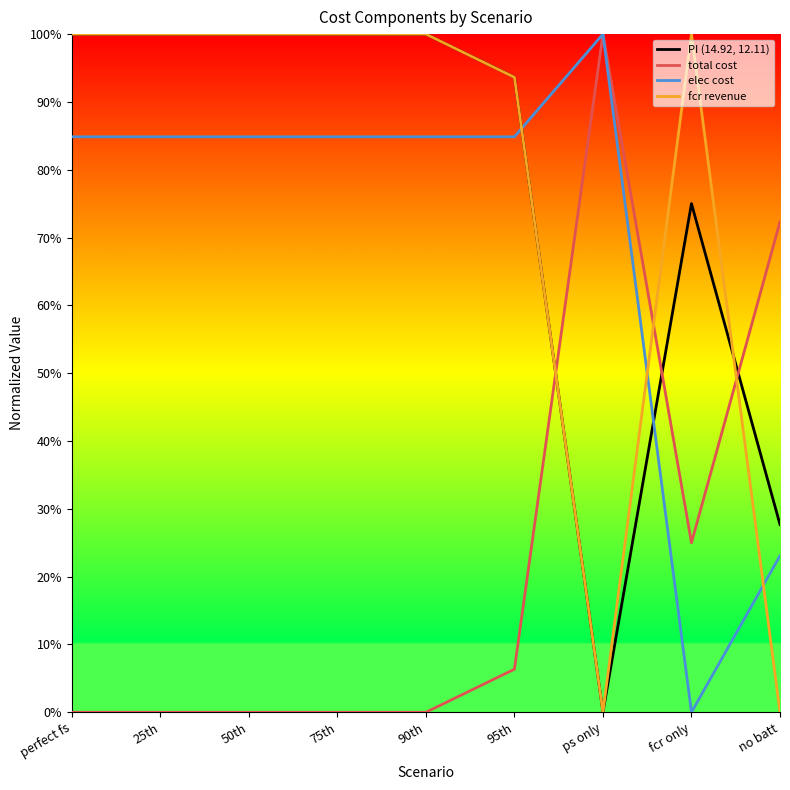

List the series in order of their peak value, lowest first.

PI (14.92, 12.11), total cost, elec cost, fcr revenue